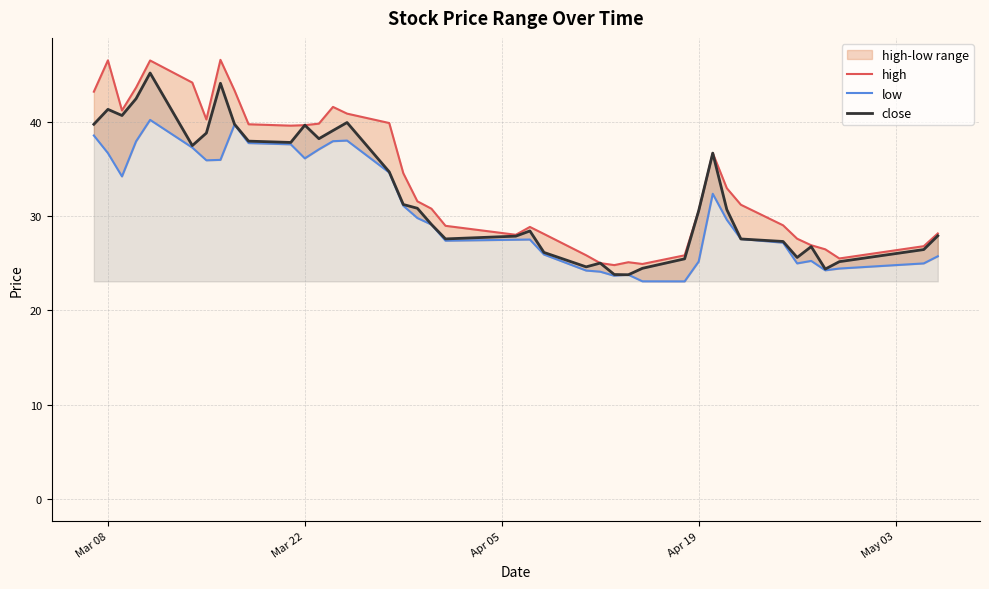

What is the minimum value for close?

23.8